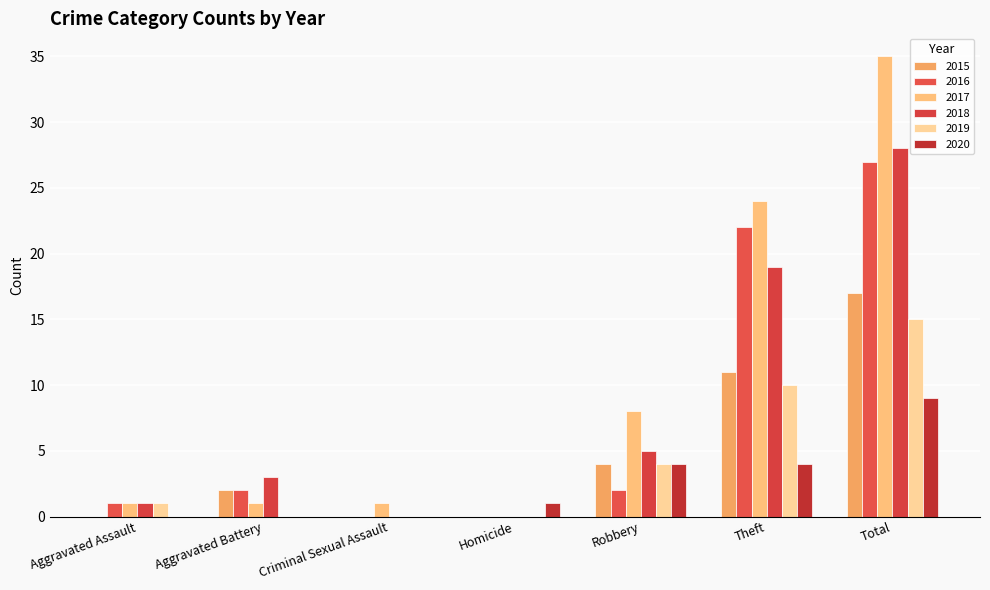

What is the label of the 6th bar from the left?

Theft